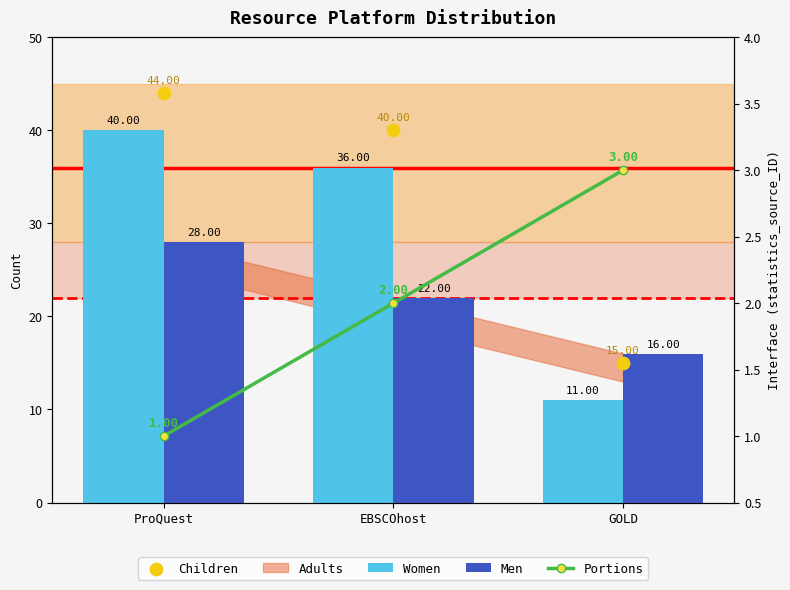

Which series reaches the maximum Y coordinate?

Children